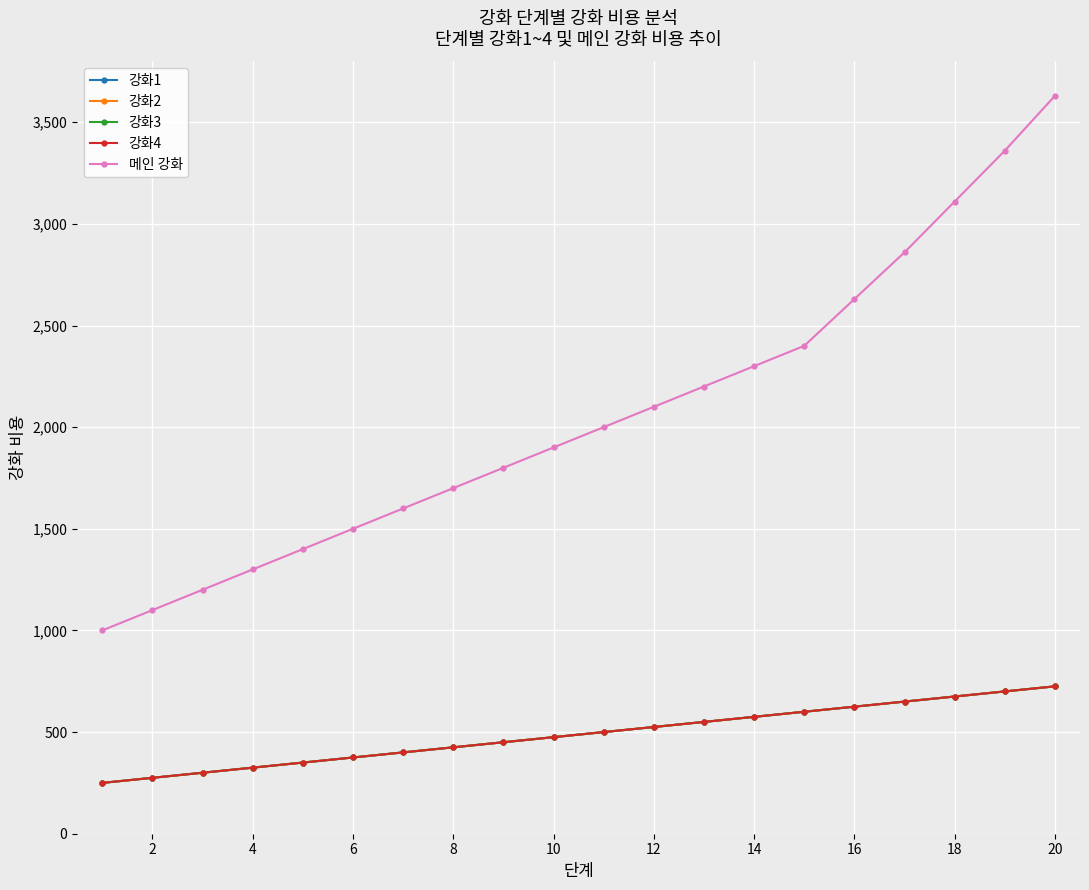

Does the chart have visible grid lines?

Yes